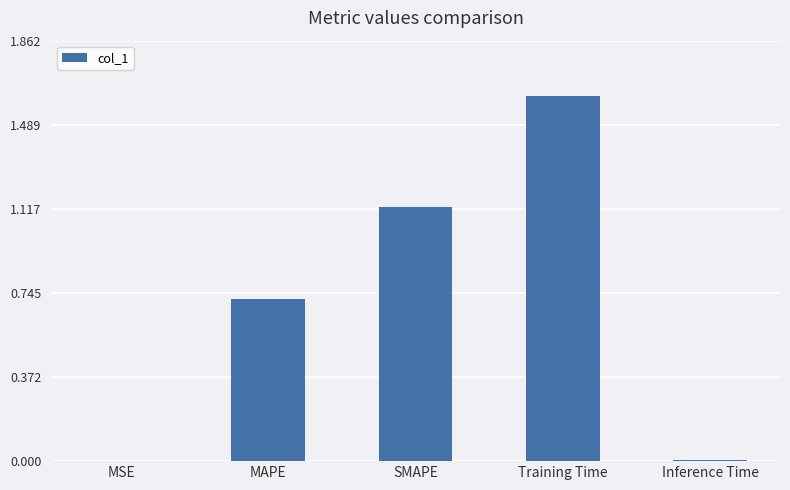

Which has a higher value, MAPE or Inference Time?

MAPE